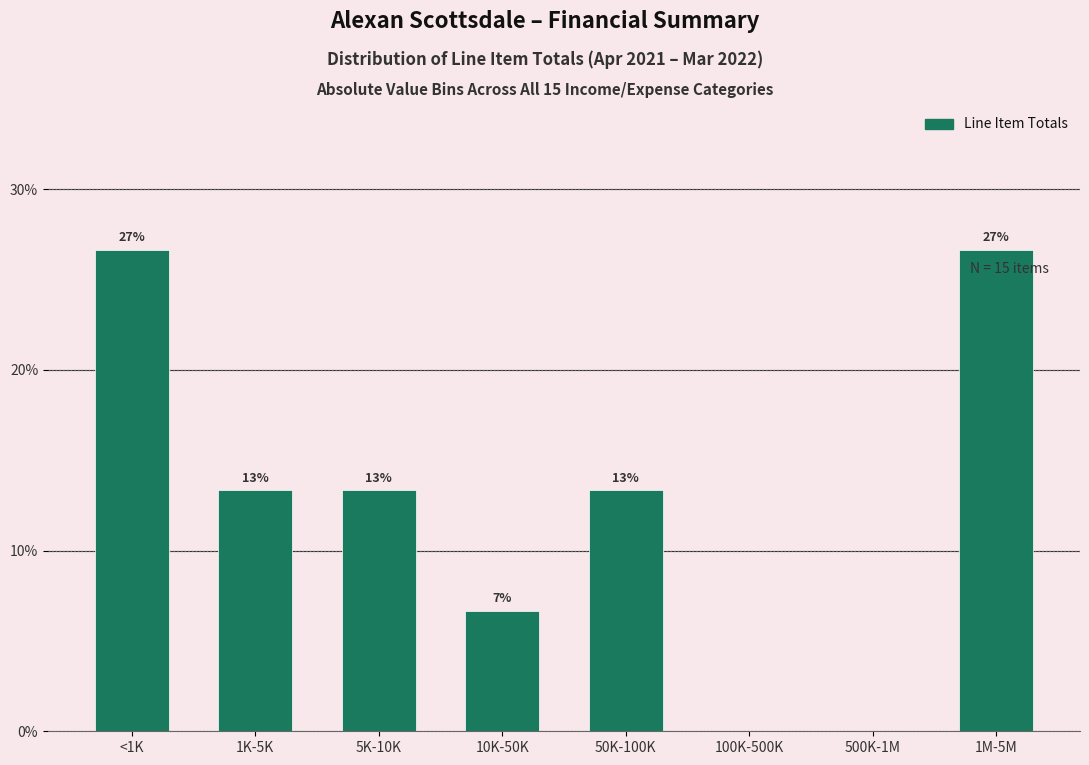

Are the bars horizontal?

No